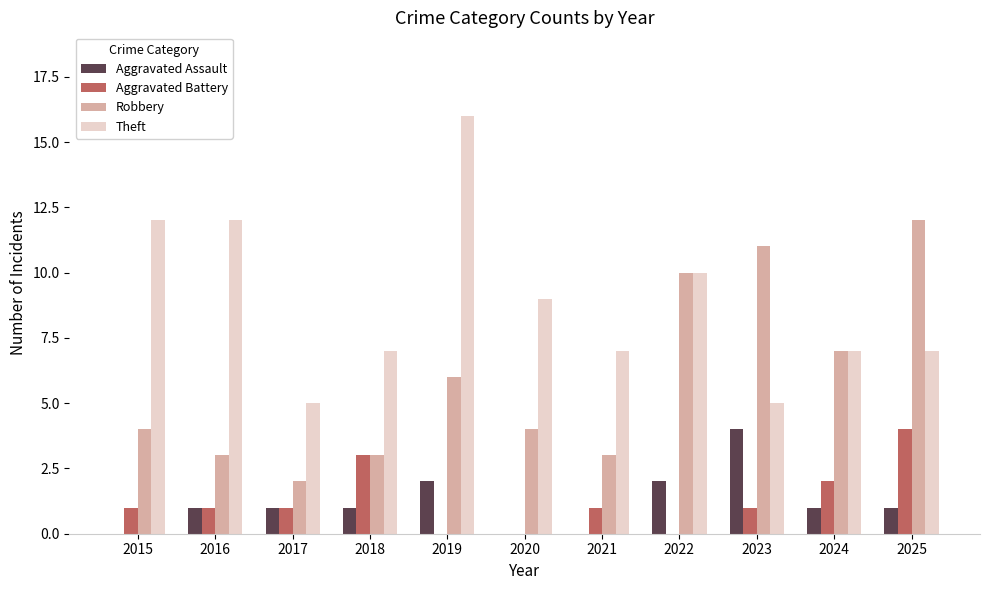

Is it true that Aggravated Battery equals -3 at 2019?

False